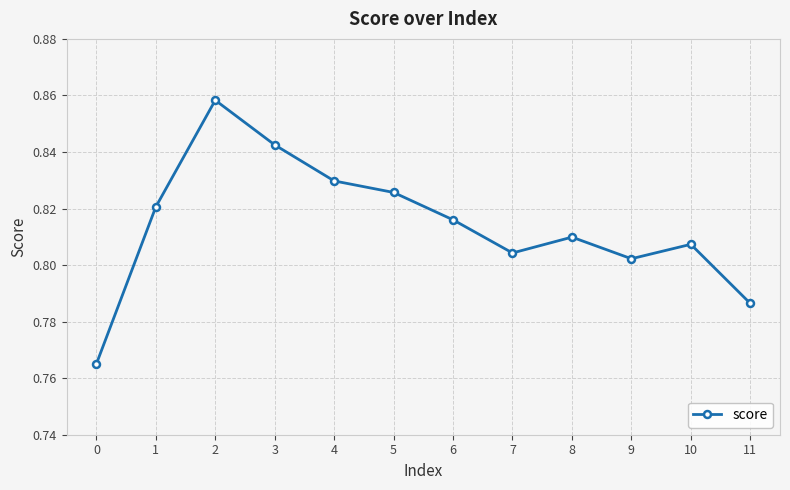

What is the difference between the maximum and second lowest values?

0.1